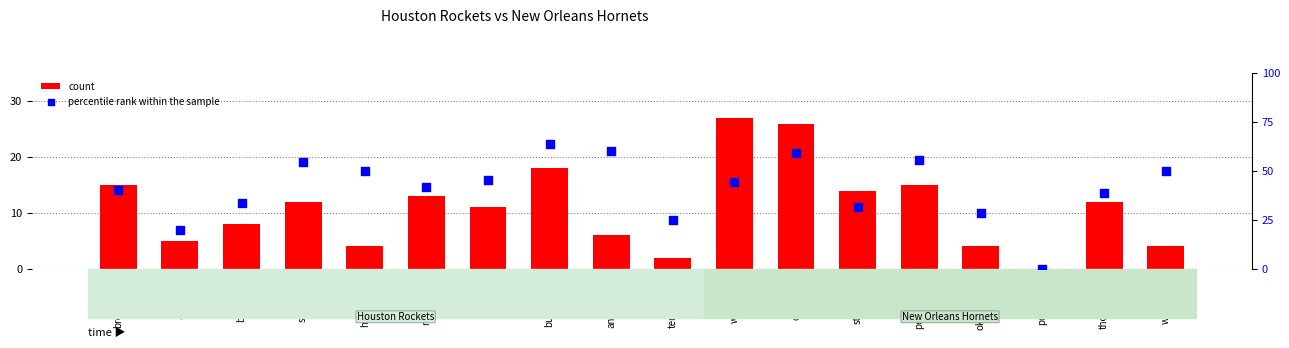

What is the total value across all series at petermo01?

70.6